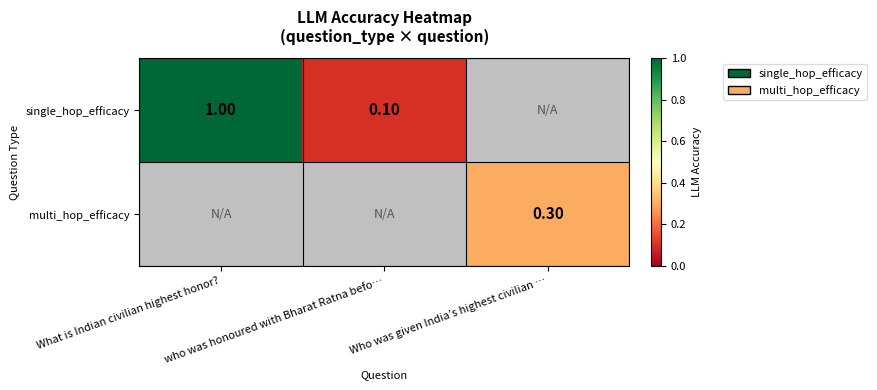

Is the value of single_hop_efficacy at who was honoured with Bharat Ratna befo… greater than the value of multi_hop_efficacy at who was honoured with Bharat Ratna befo…?

No